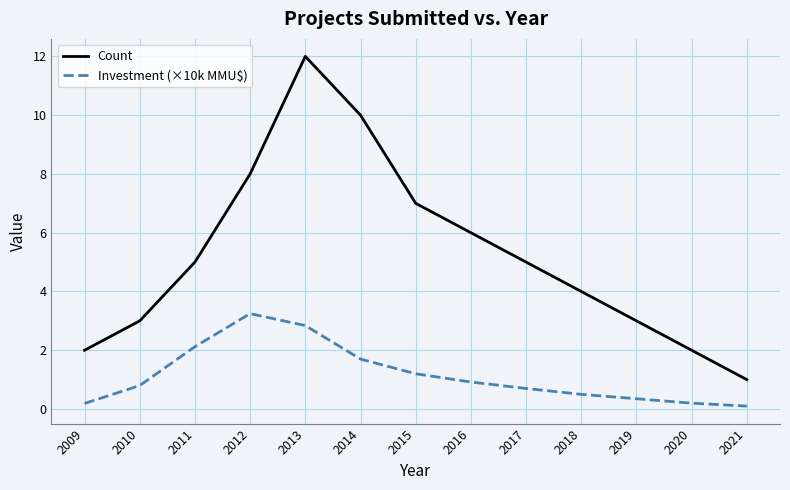

How many values in the Count series are below 5?

6